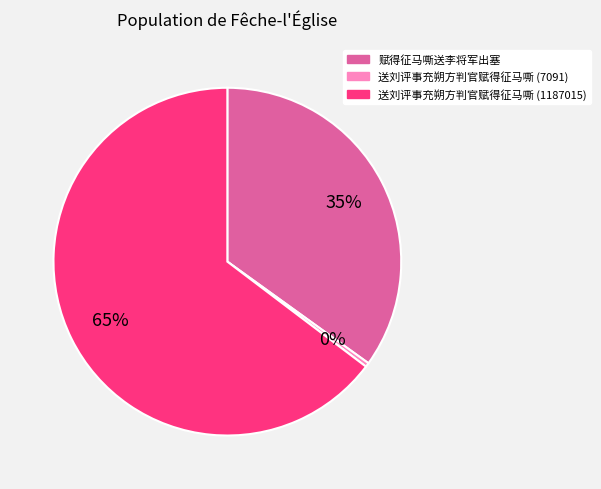

What percentage is the 赋得征马嘶送李将军出塞 slice, to the nearest percent?

35%